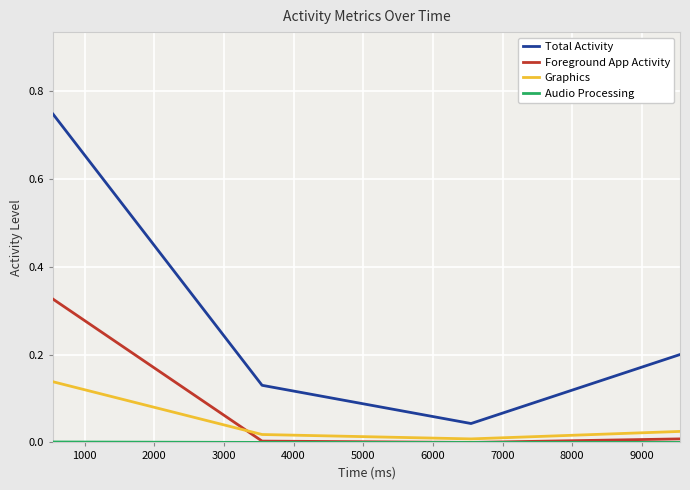

True or false: Graphics and Total Activity intersect in this chart.

False